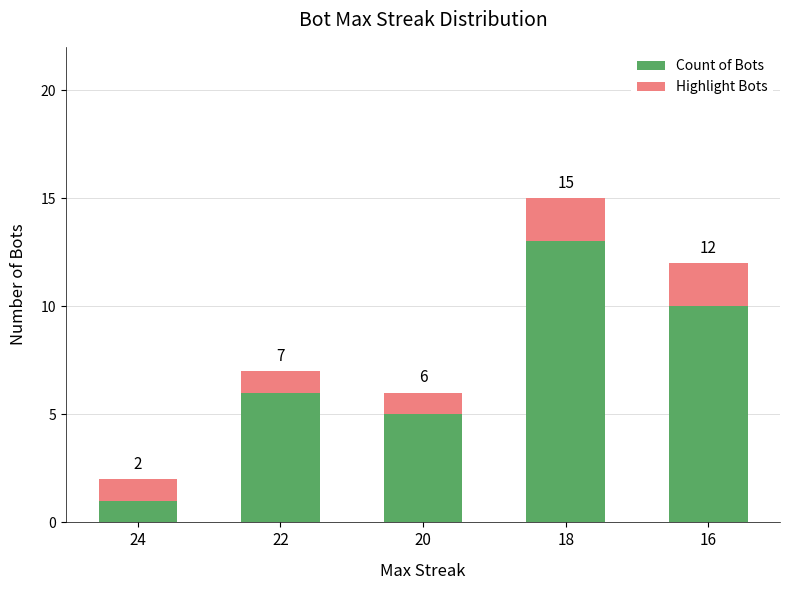

How many bars are there in total?

5